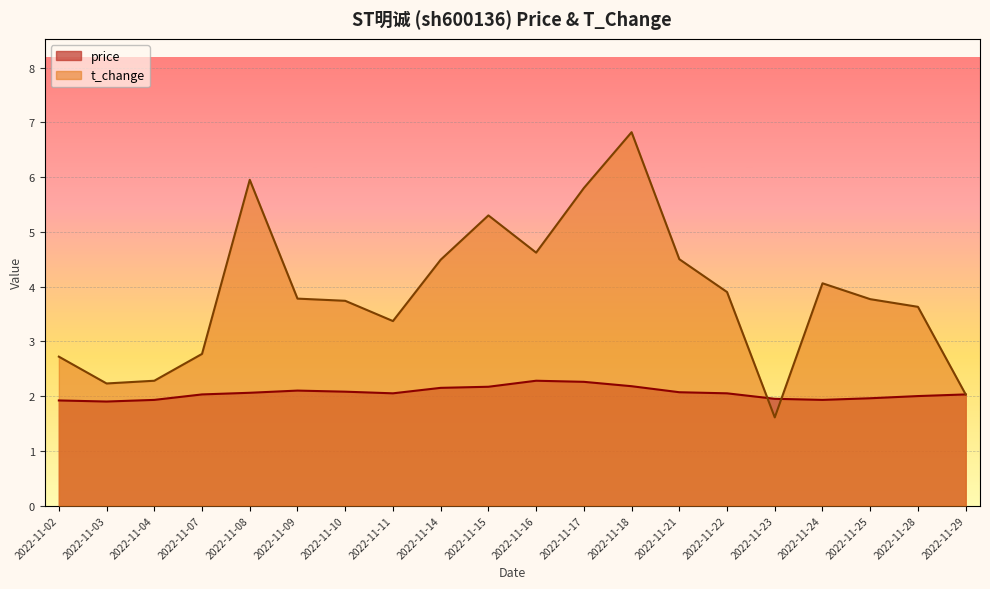

Where is the first local maximum for t_change?

2022-11-08